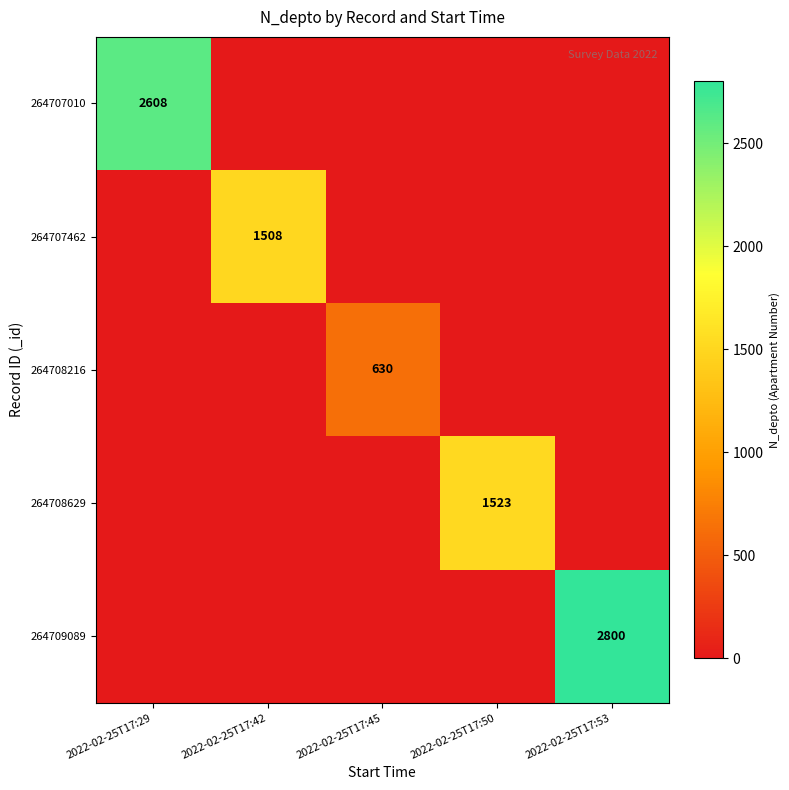

Is it true that 264708216 equals 991 at 2022-02-25T17:45?

False